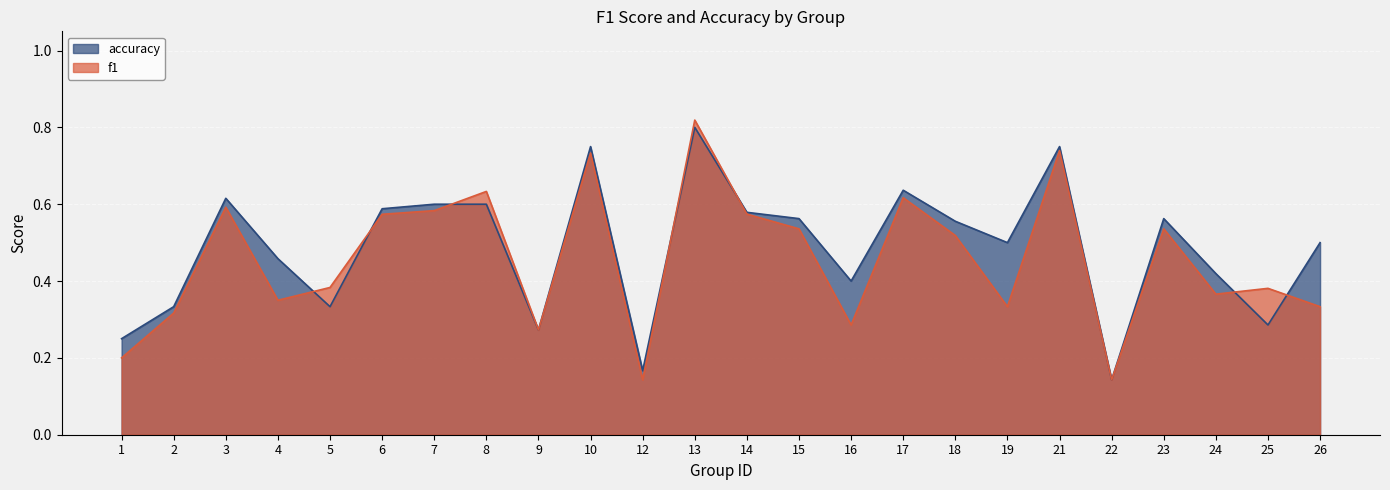

The value of accuracy at 2 is 0.5. True or false?

False